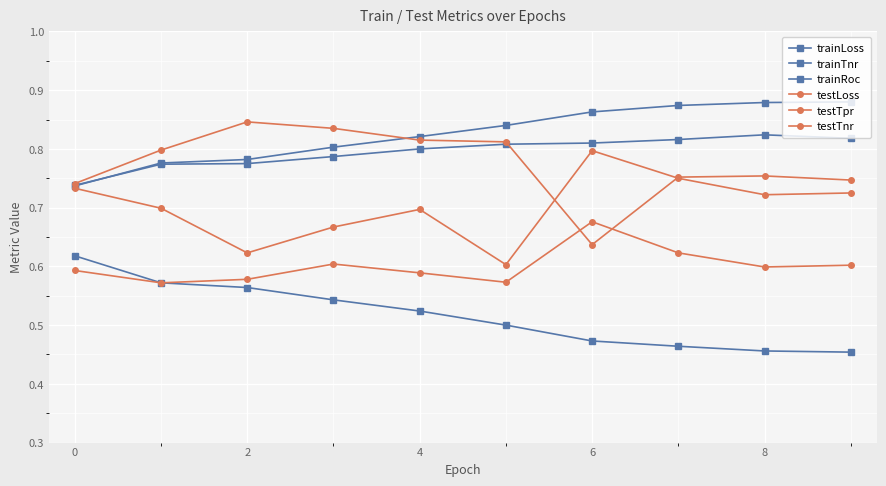

How many distinct data groups are displayed?

6